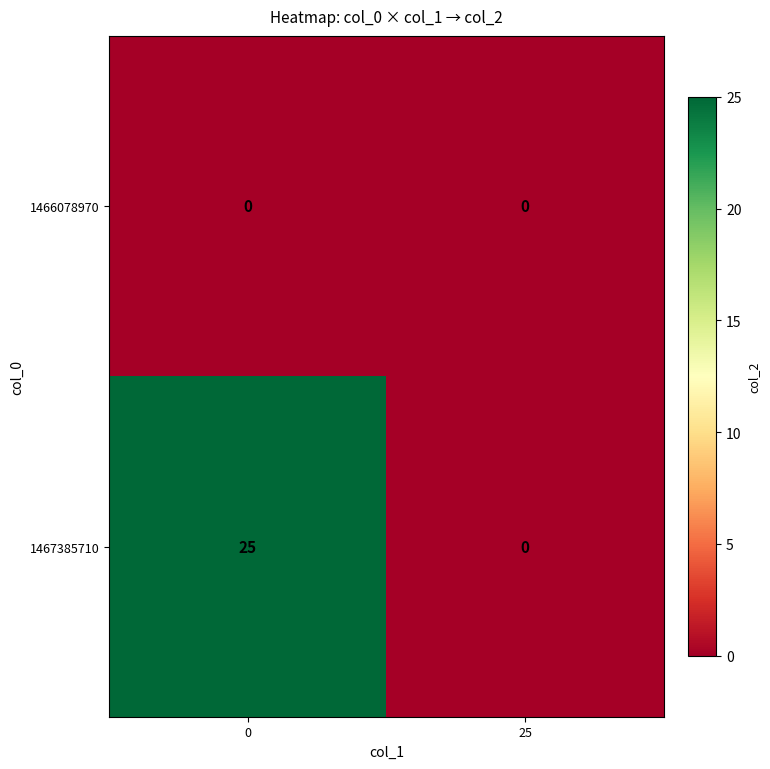

Which series has the widest spread of values?

1467385710